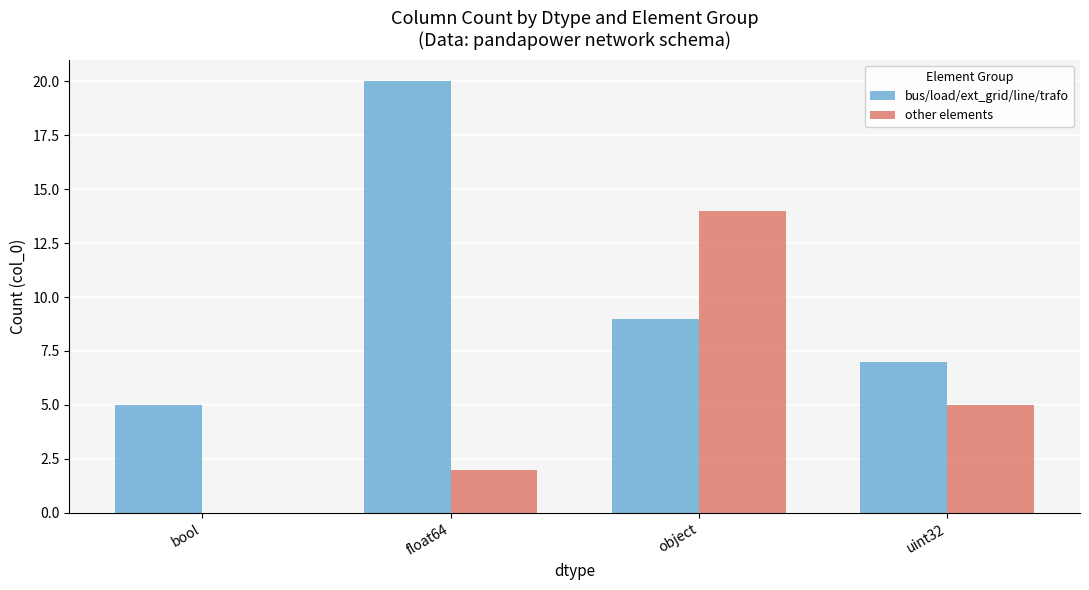

The value of bus/load/ext_grid/line/trafo at object is 2. True or false?

False